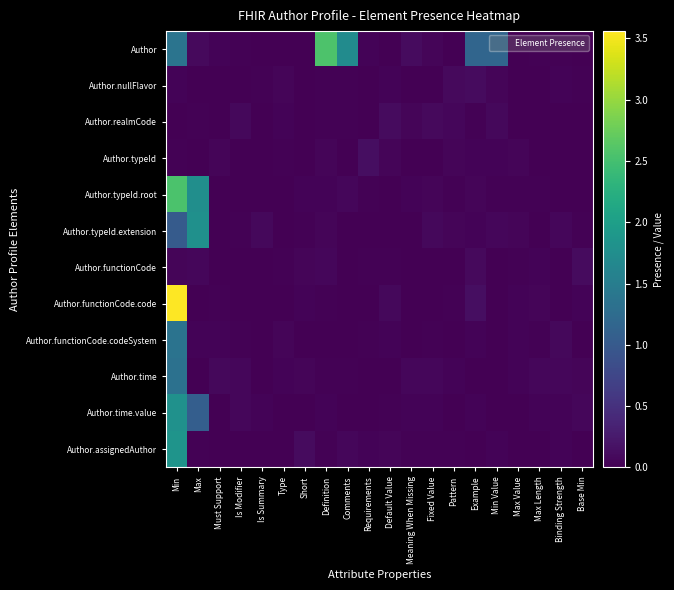

At Definition, list the series in order from largest to smallest.

Author, Author.functionCode, Author.typeId, Author.typeId.extension, Author.time.value, Author.typeId.root, Author.time, Author.realmCode, Author.nullFlavor, Author.functionCode.code, Author.assignedAuthor, Author.functionCode.codeSystem